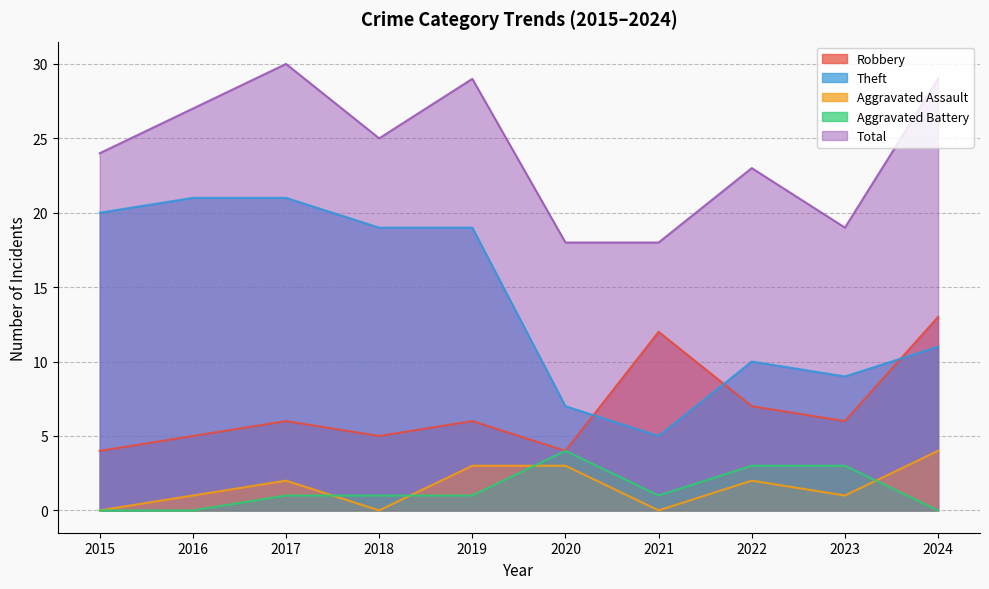

Which series has the largest total across all categories?

Total